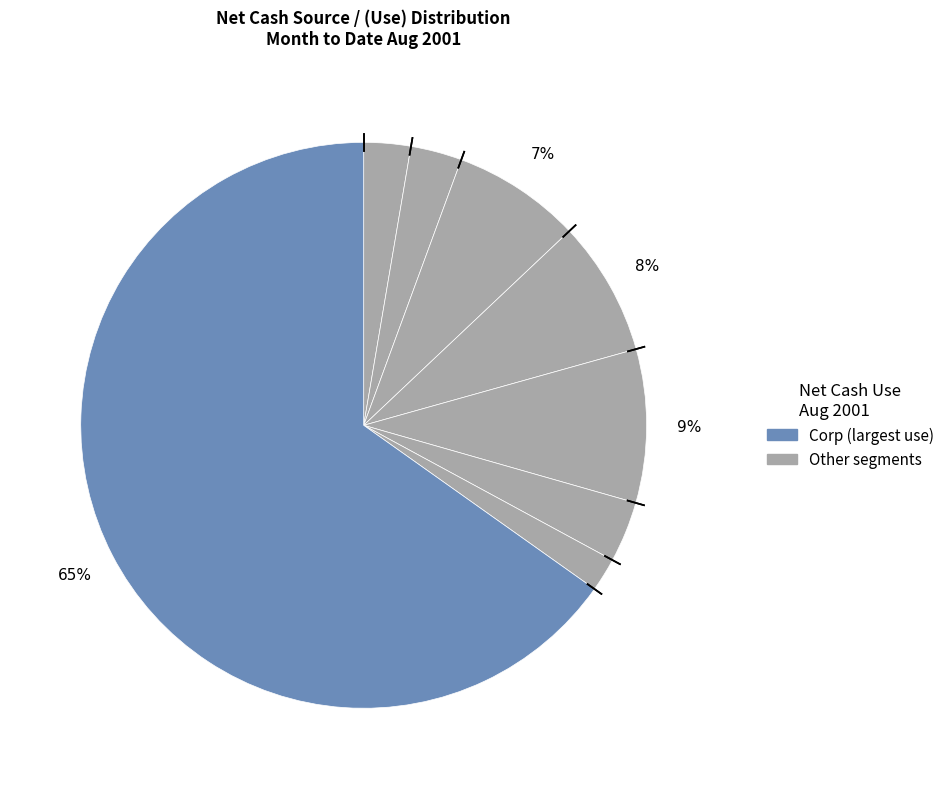

How many segments does this pie chart have?

8